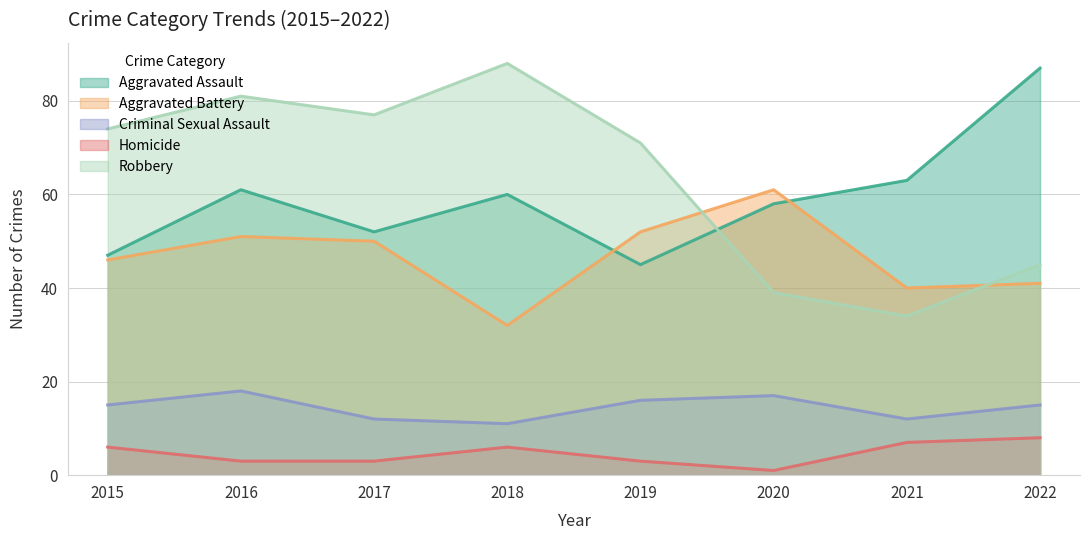

What is the greatest value displayed?

88